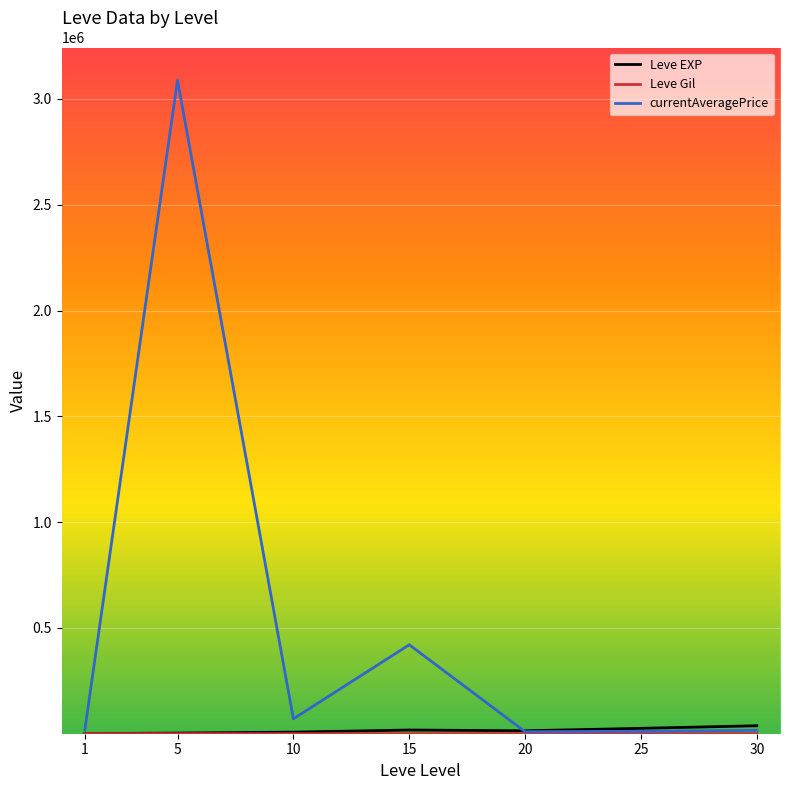

Which series has the largest total across all categories?

currentAveragePrice